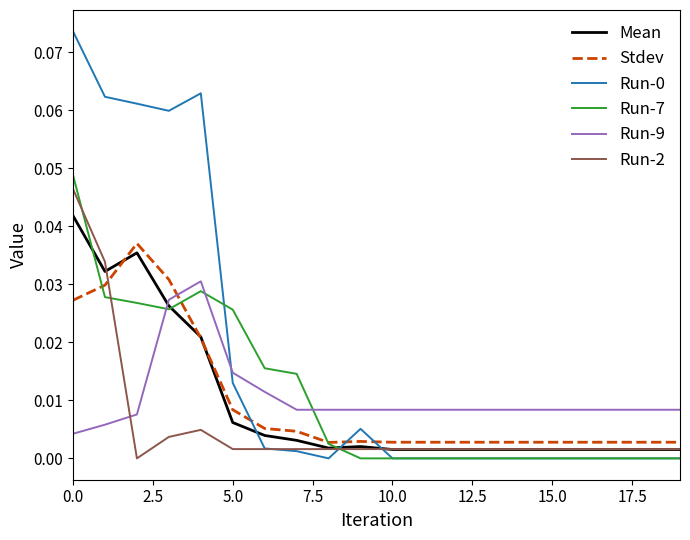

True or false: Stdev and Run-0 cross at least once.

True